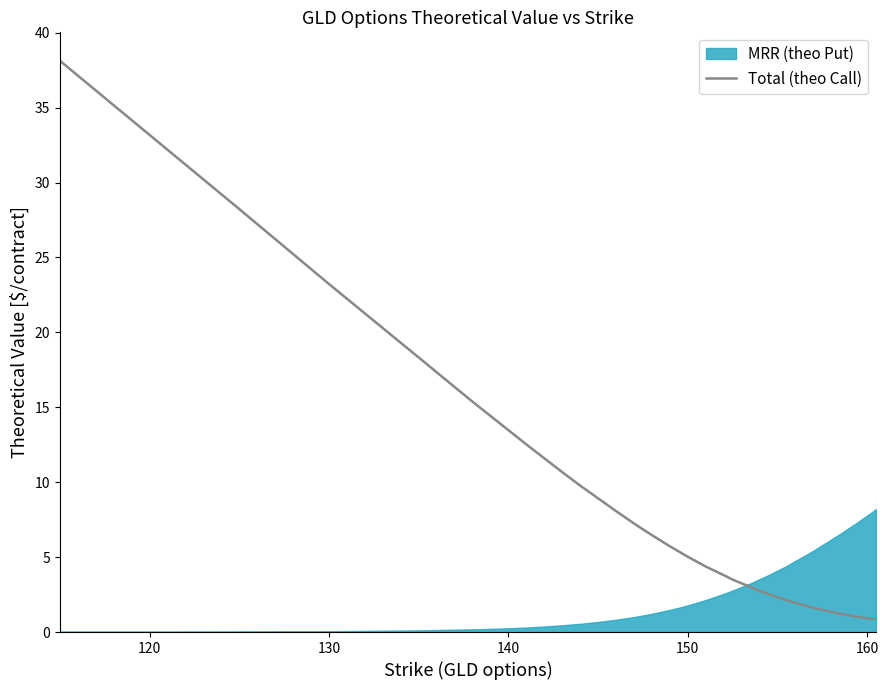

True or false: there are more than 0 points higher than both neighbors.

False